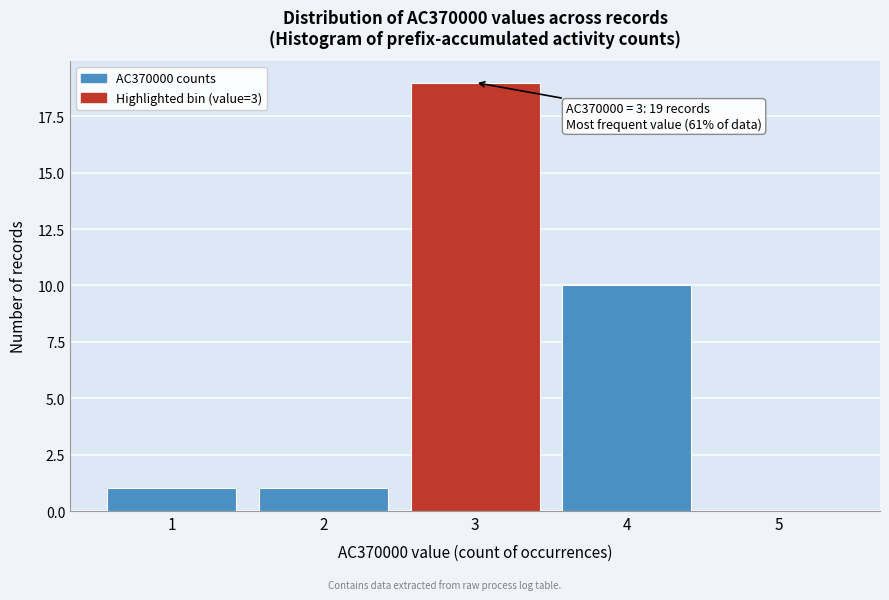

Over which range of the x-axis is the bar tallest?

2.5 to 3.5